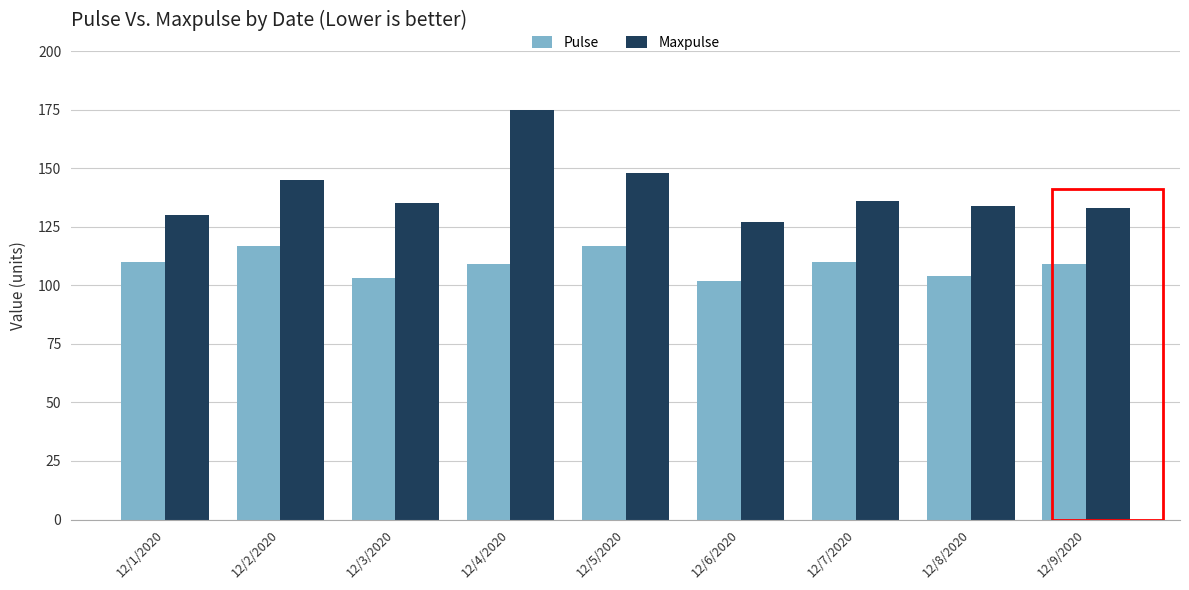

Reading left to right, what are all the values shown in this chart?

Pulse: 110	117	103	109	117	102	110	104	109
Maxpulse: 130	145	135	175	148	127	136	134	133